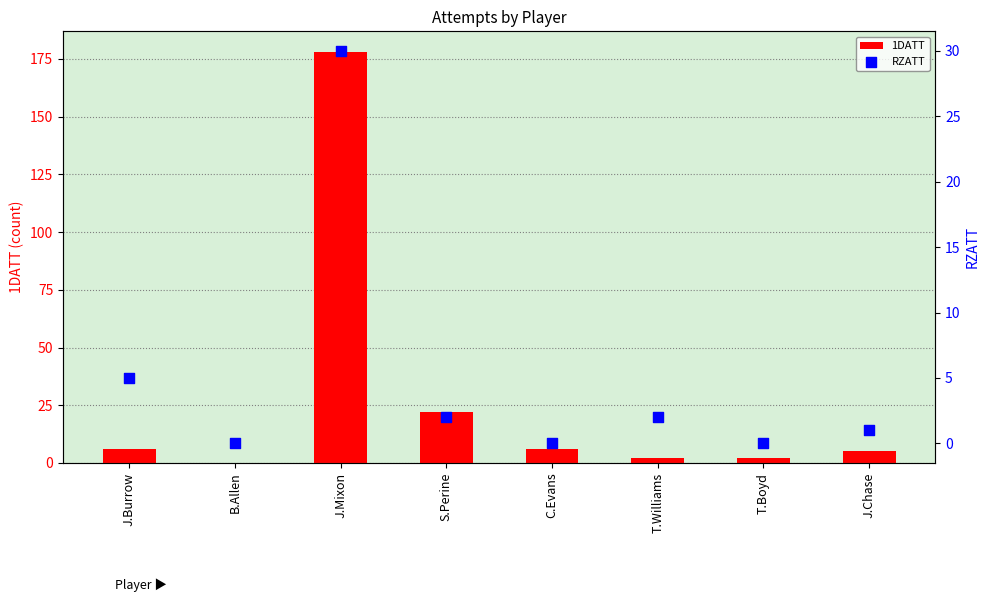

What are all the series names shown in the legend?

1DATT, RZATT